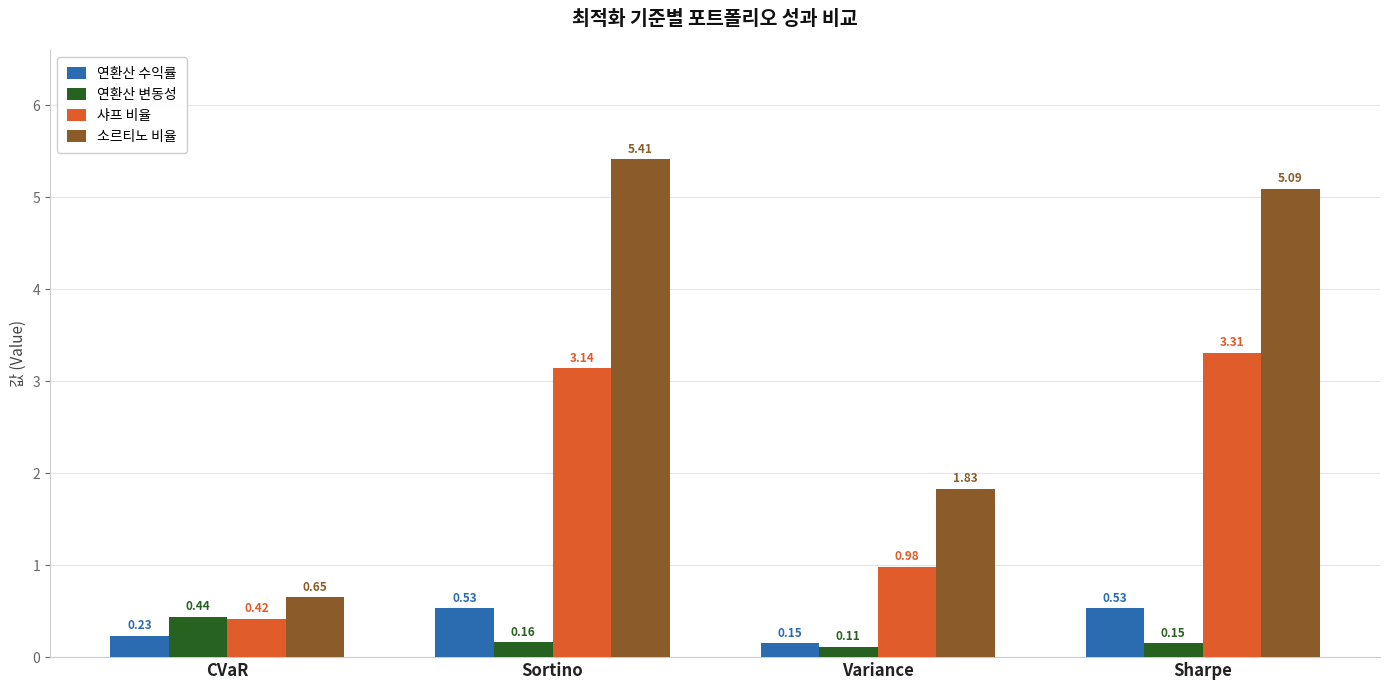

What is the value of the 소르티노 비율 bar at the 4th from the left?

5.1